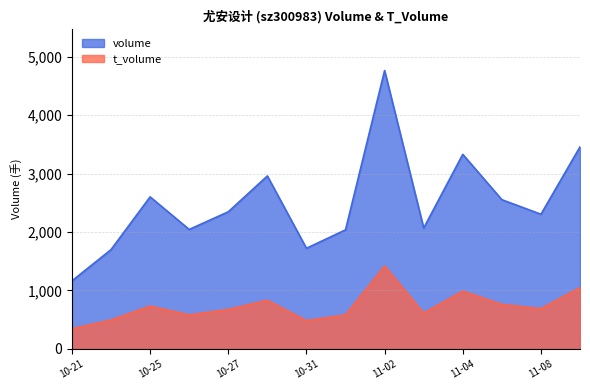

Rank the series at 2022-10-26 from lowest to highest value.

t_volume, volume